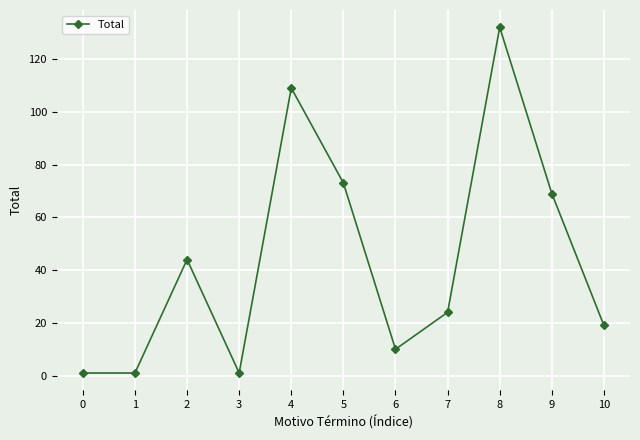

At which label is the value closest to 66?

9